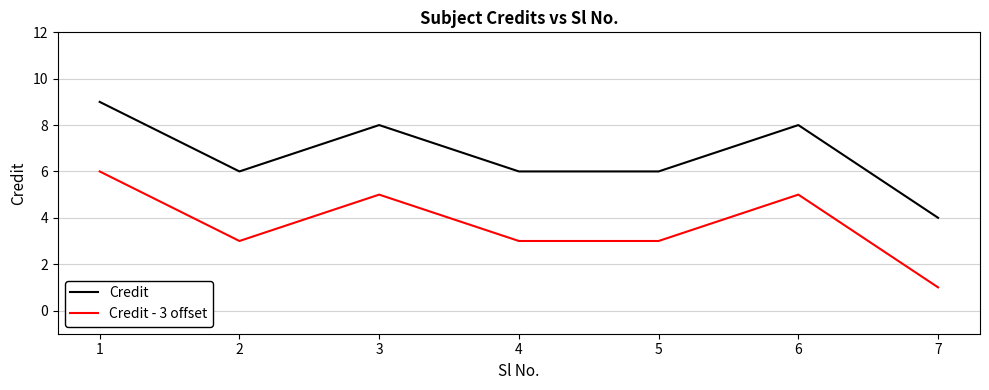

At which category is the sum across all series the highest?

1